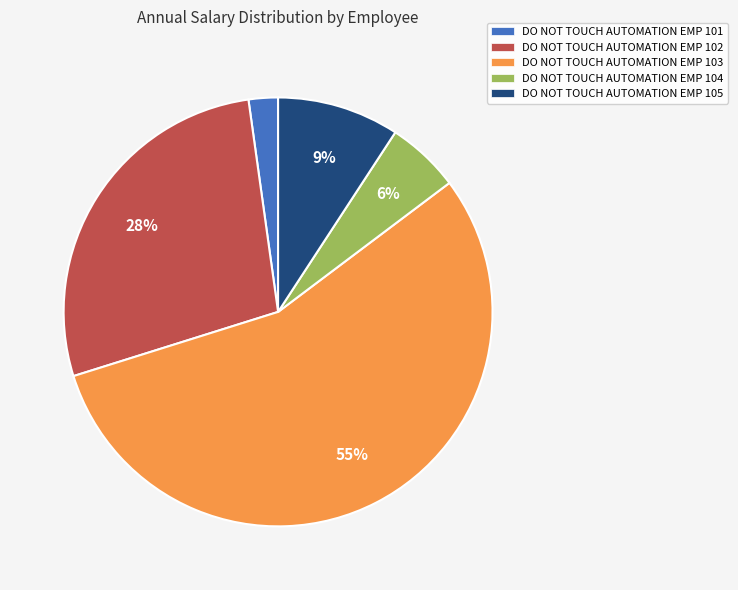

Which slice is the largest?

DO NOT TOUCH AUTOMATION EMP 103